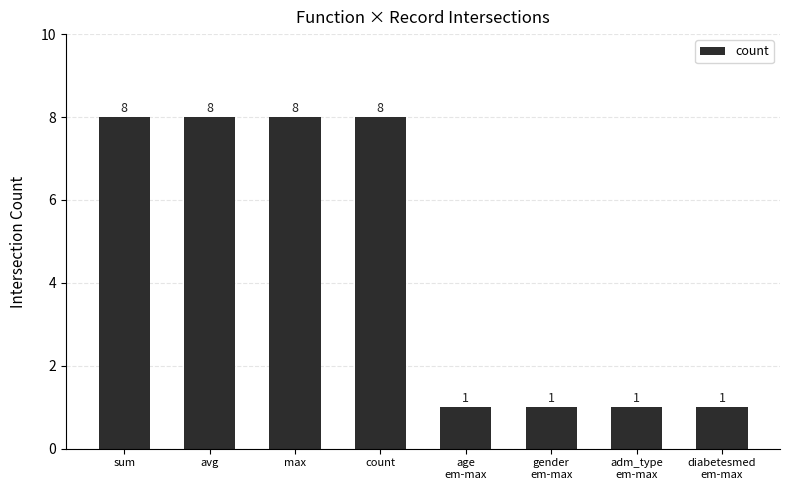

What is the greatest value displayed?

8